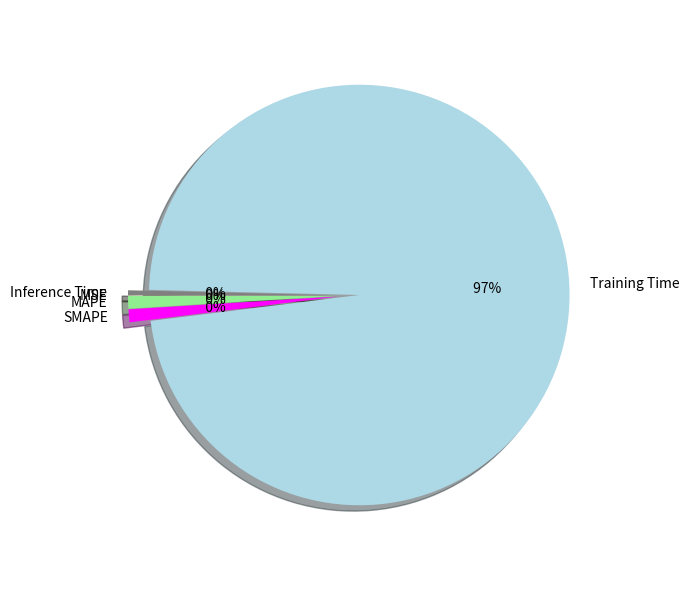

Rank the categories by value from highest to lowest.

Training Time, SMAPE, MAPE, Inference Time, MSE